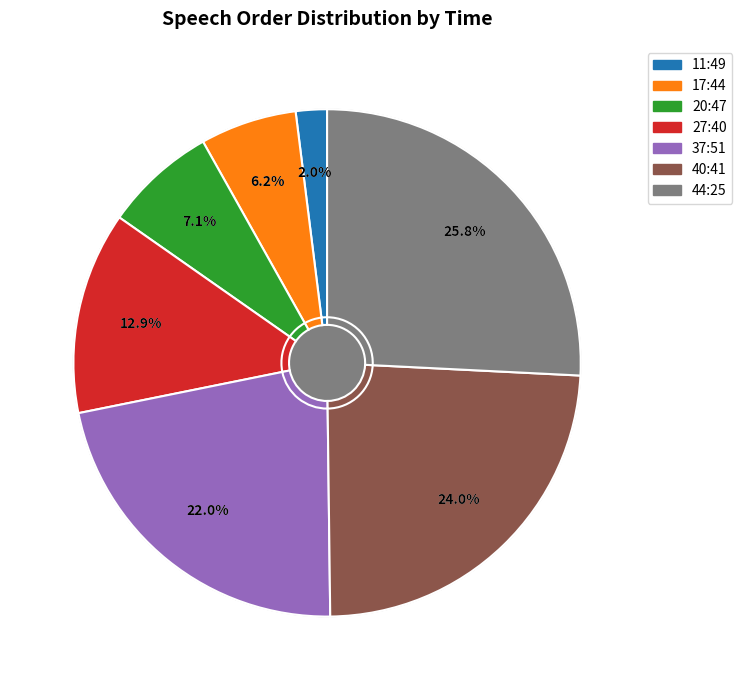

To the nearest percent, what portion does 37:51 represent?

22%